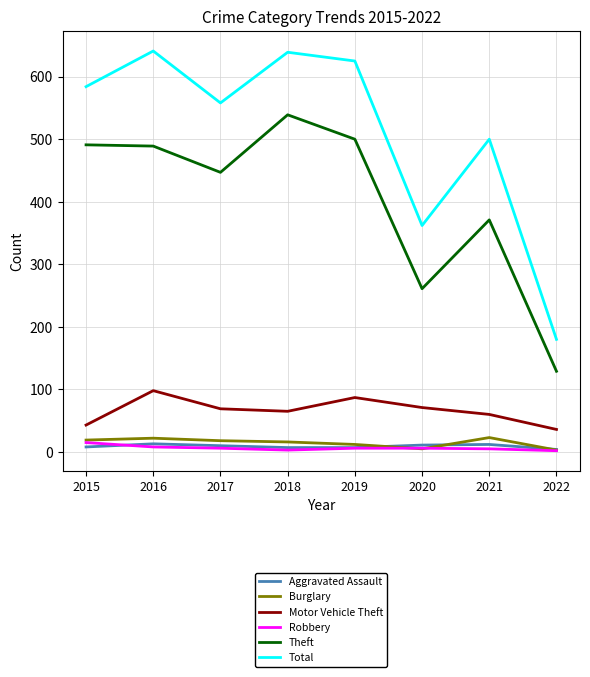

Count the number of data series in this chart.

6